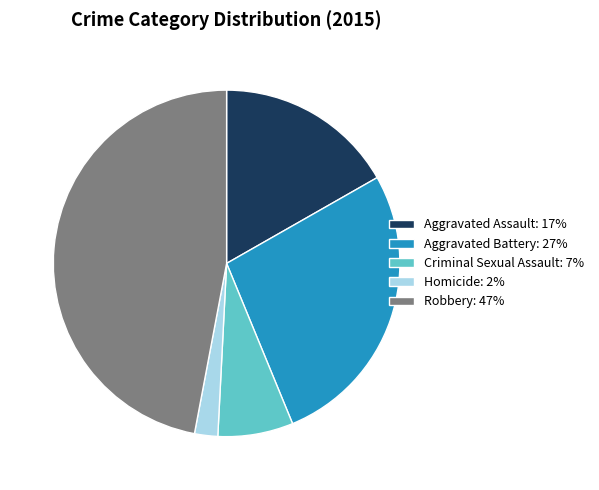

Which category has the smallest portion of the pie?

Homicide